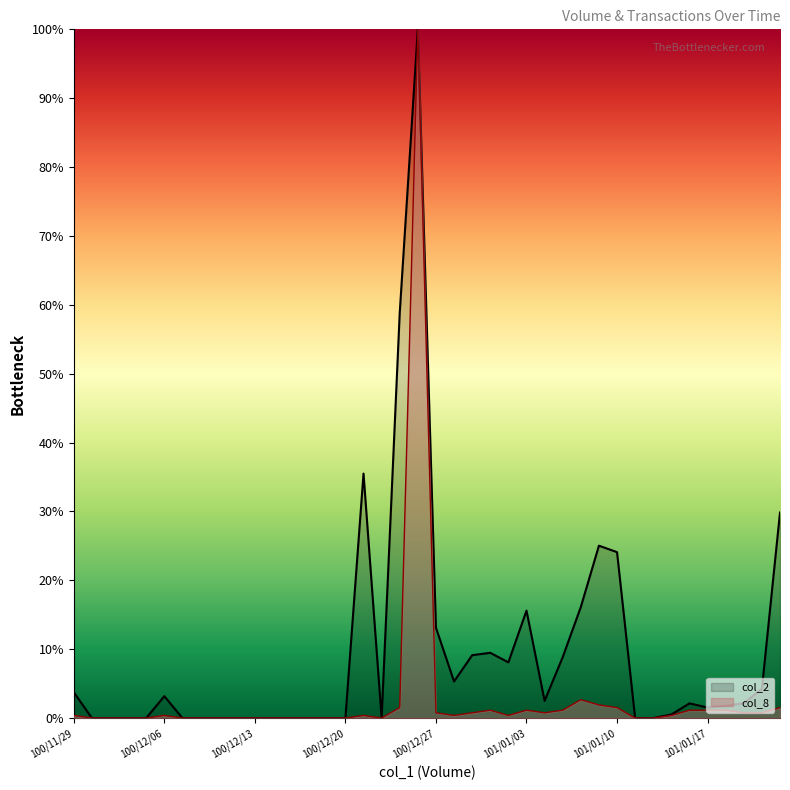

What is the difference between the col_2 values at 101/02/01 and 100/11/30?

29.8